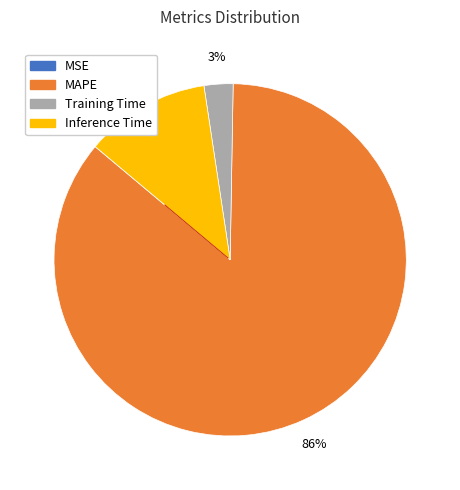

Does any single category account for the majority?

Yes